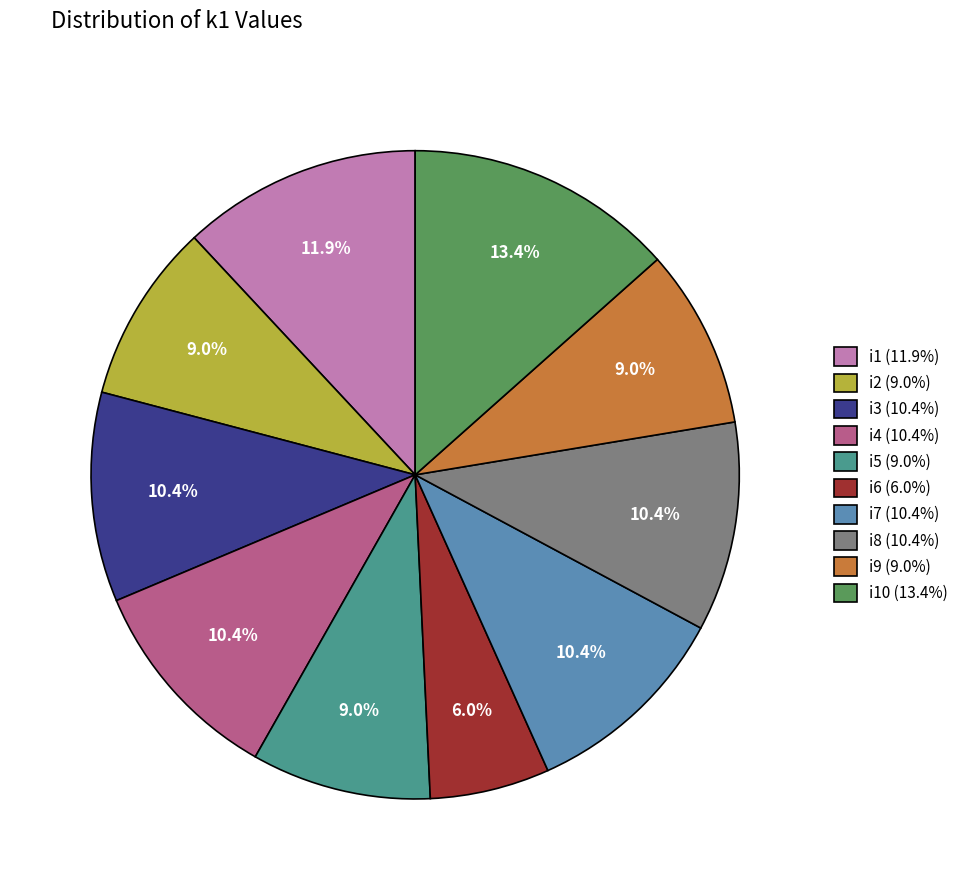

Which has a higher value, i8 (10.4%) or i9 (9.0%)?

i8 (10.4%)